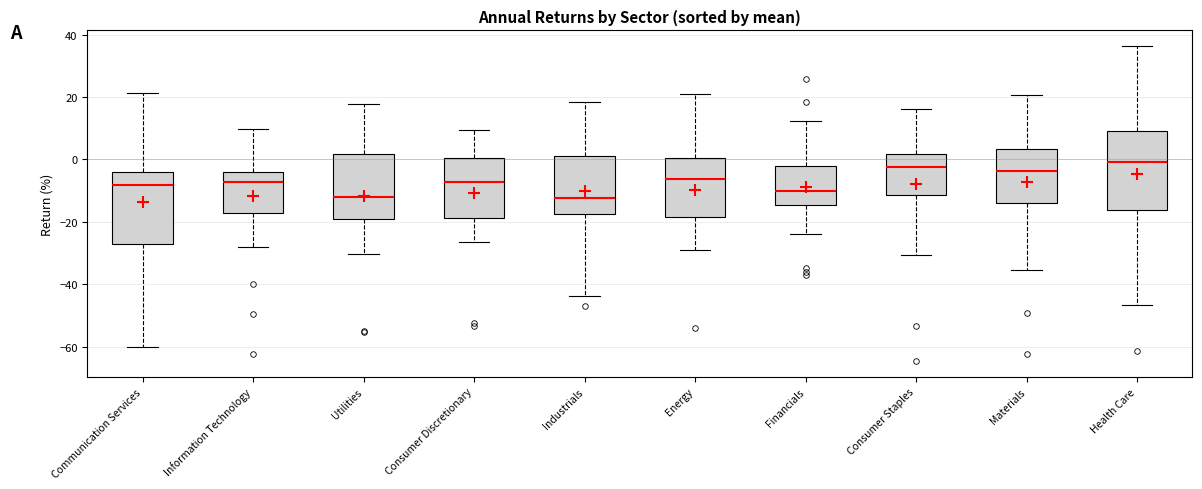

Where is the upper edge of the box for Health Care on the y-axis? The values are not printed on the chart, so give them approximately, as read against the axis.

10